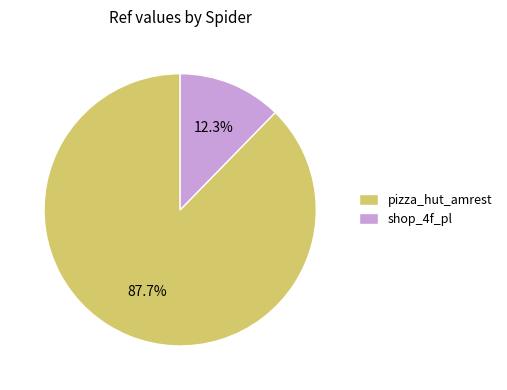

How many slices are in this pie chart?

2